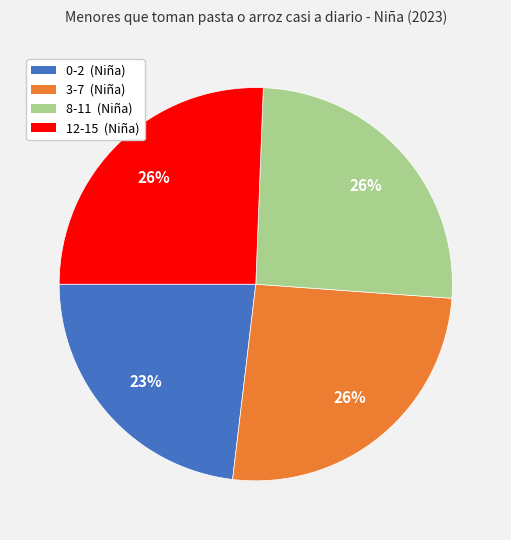

Do 3-7 and 0-2 together represent more than half of the pie?

No